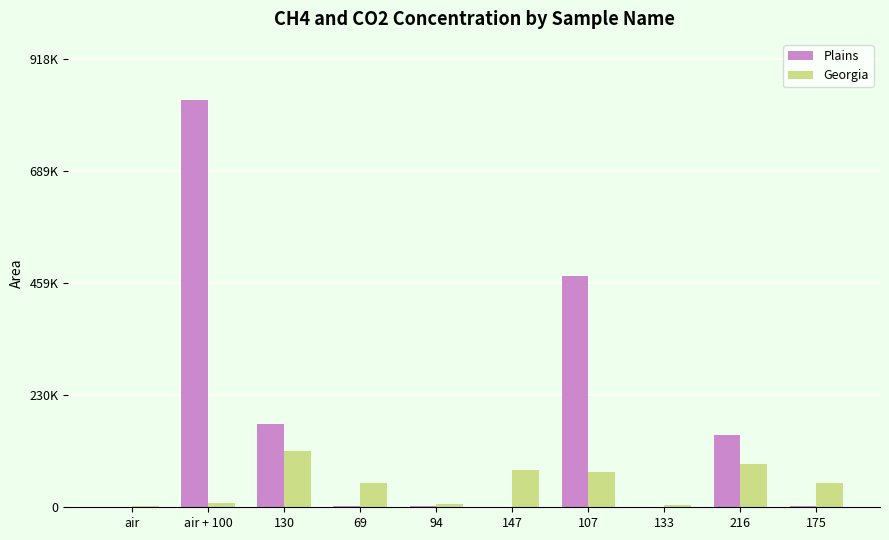

Is the value of Georgia at 130 greater than the value of Plains at 175?

Yes